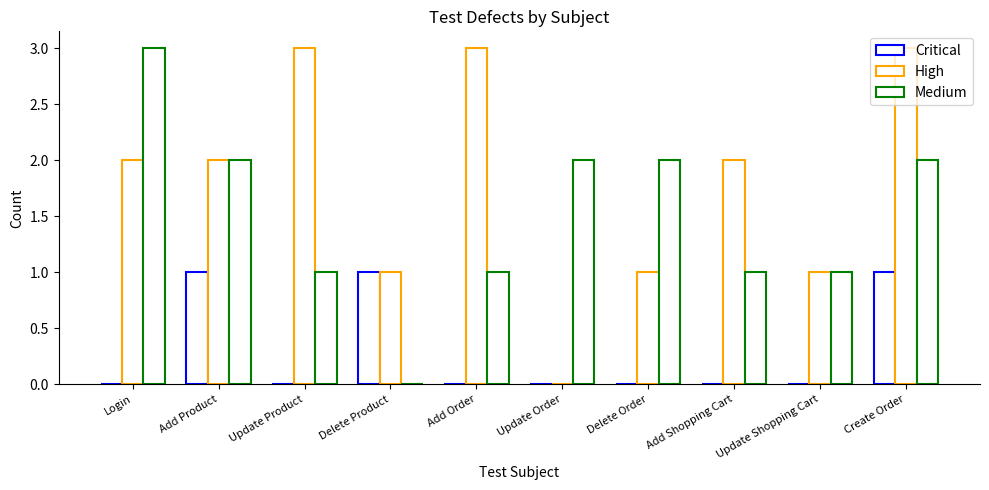

At which category does the chart reach its peak across all series?

Update Product